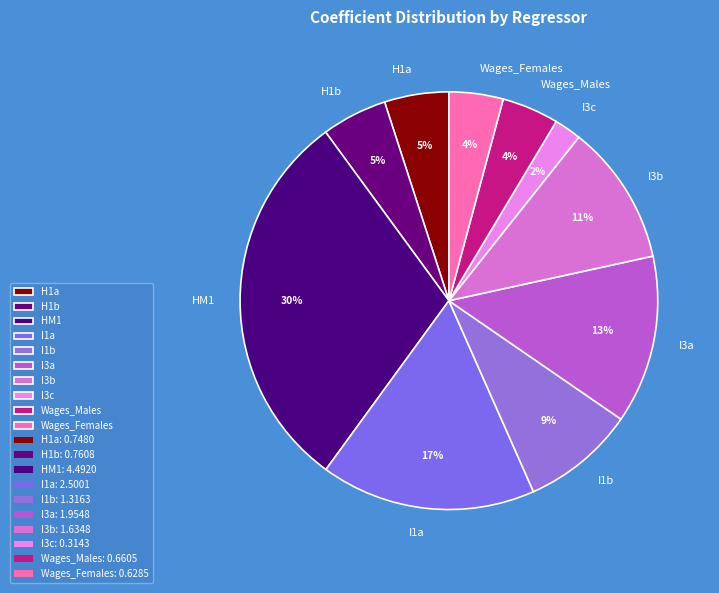

Which slice is the largest?

HM1